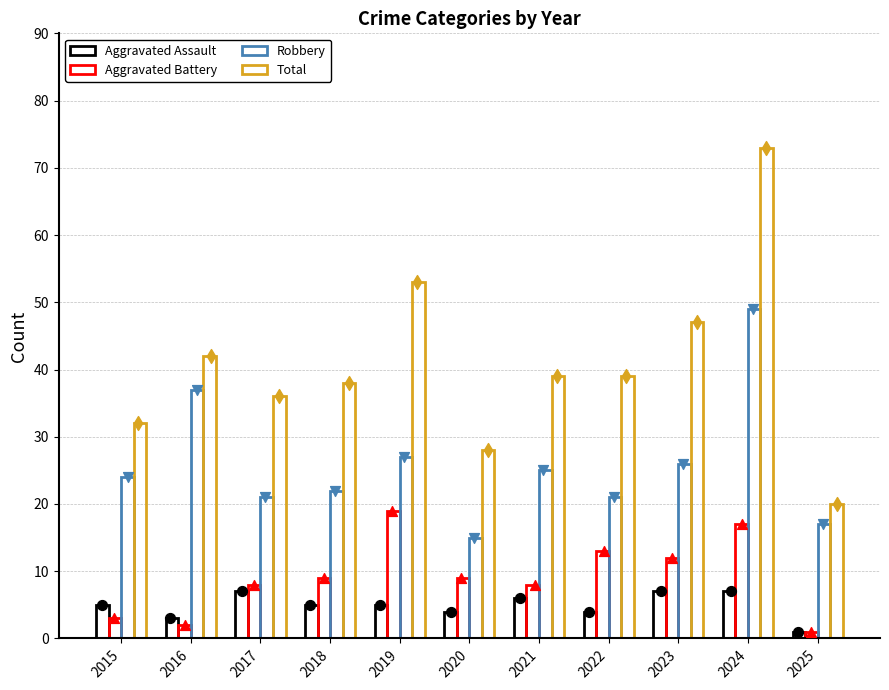

Which series has the largest Y range (max minus min)?

Total